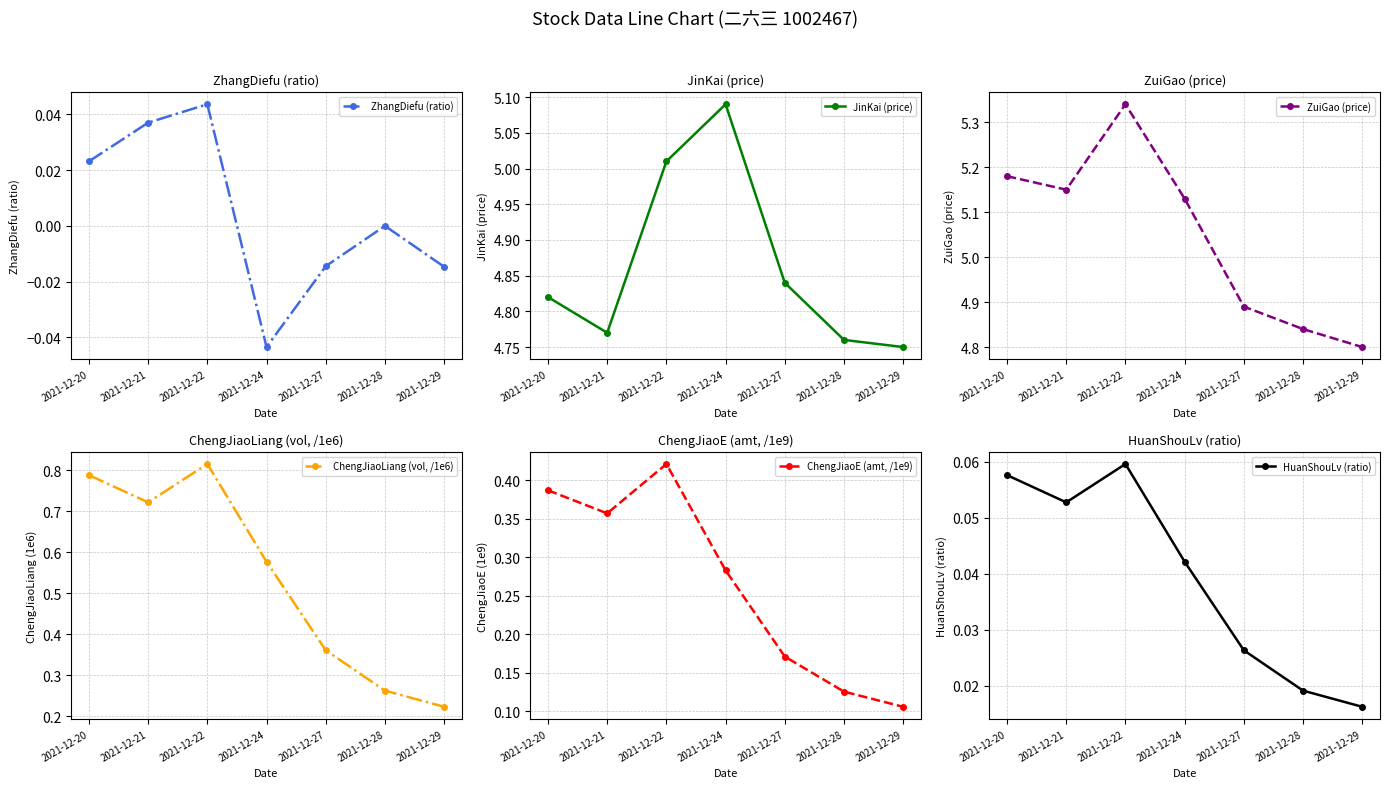

How many lines are shown in the chart?

6